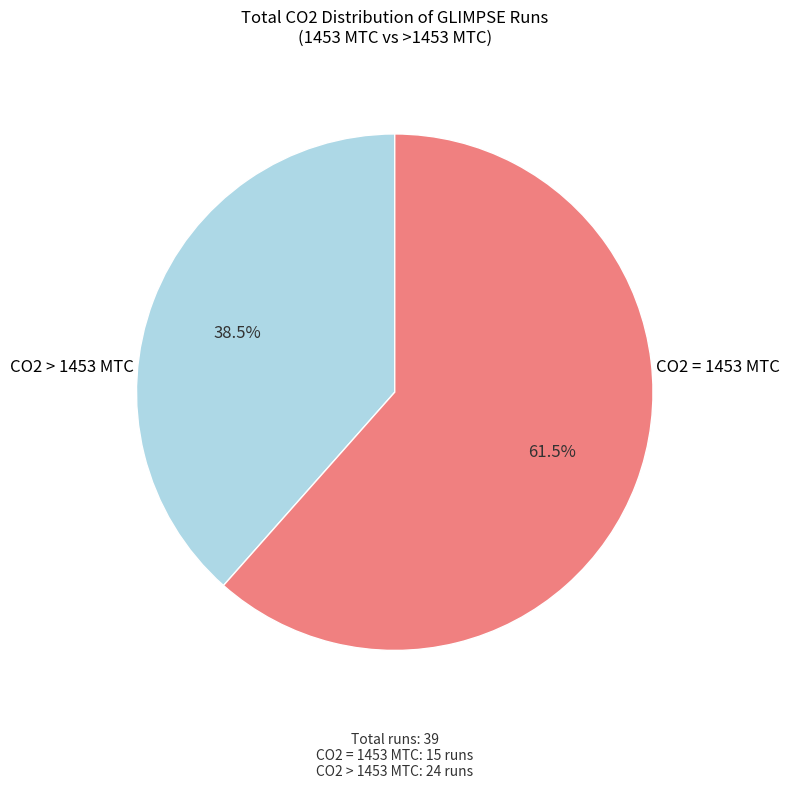

How many slices are in this pie chart?

2